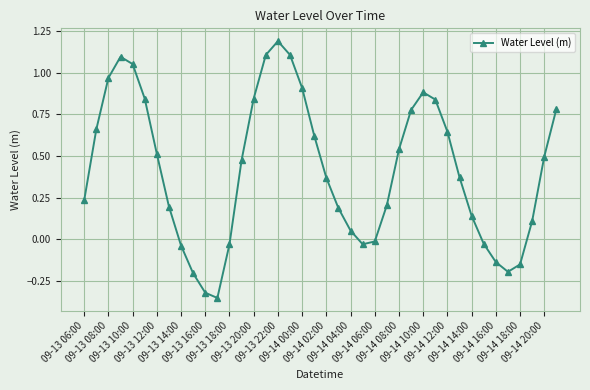

What is the maximum value shown in the chart?

1.2